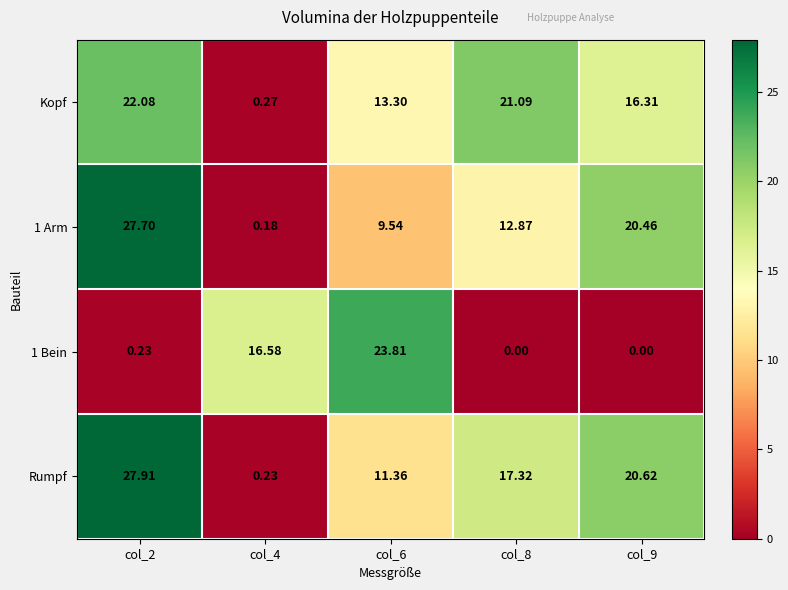

What is the difference between the highest and lowest values at col_9?

20.6